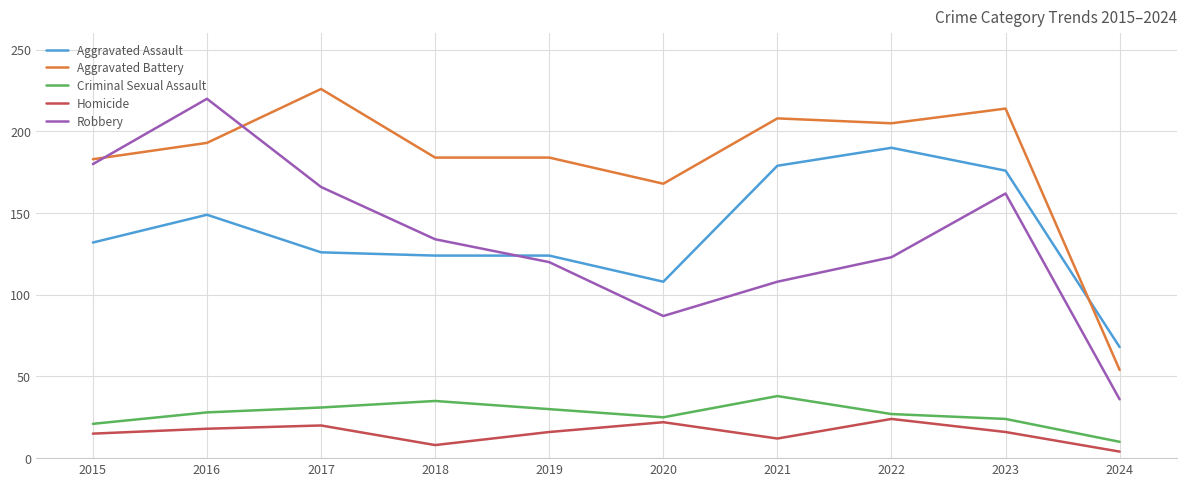

At which label does Robbery reach its peak?

2016